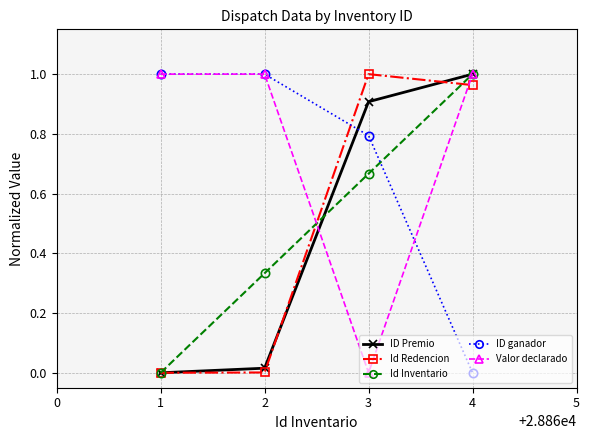

Which category has the lowest value in the ID ganador series?

4